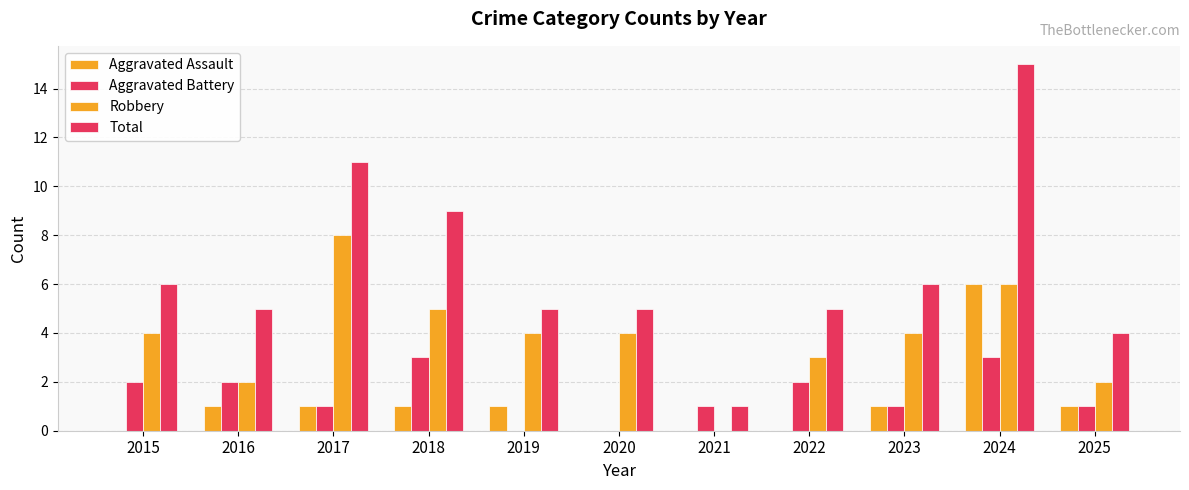

How many groups of bars are there?

11